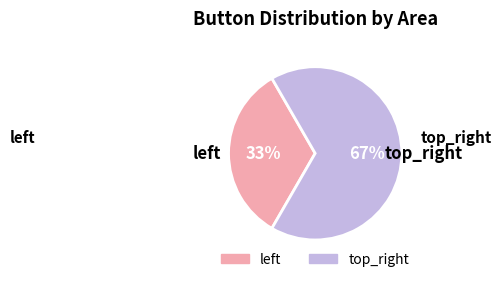

What is the majority slice?

top_right